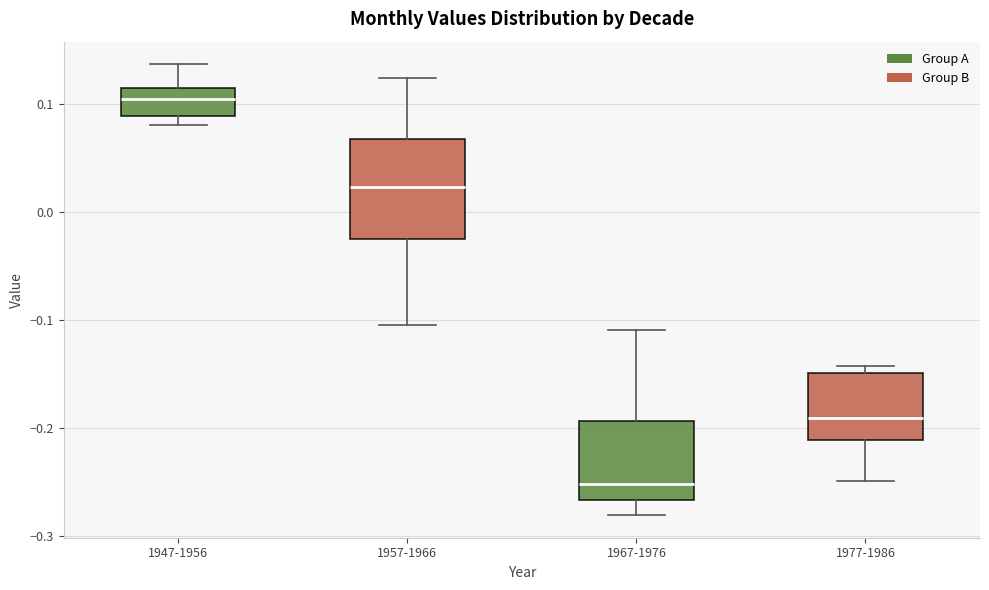

Where is the upper edge of the box for 1977-1986 on the y-axis? The values are not printed on the chart, so give them approximately, as read against the axis.

-0.15